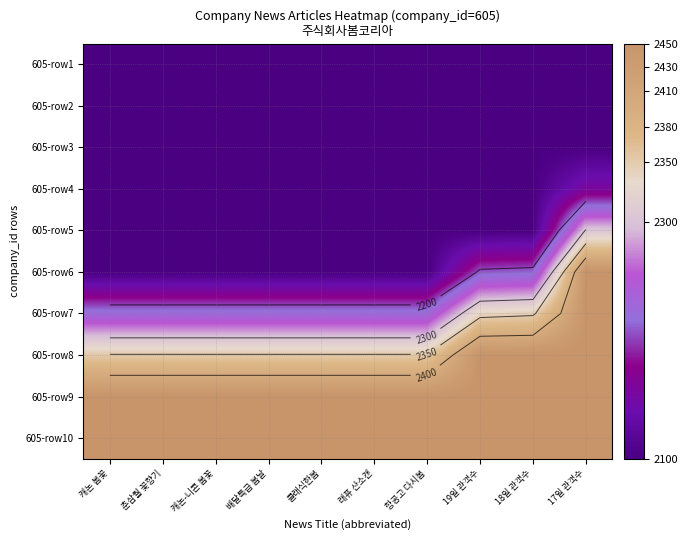

Is it true that 605-row1 equals 524.0 at 클래식한봄?

False